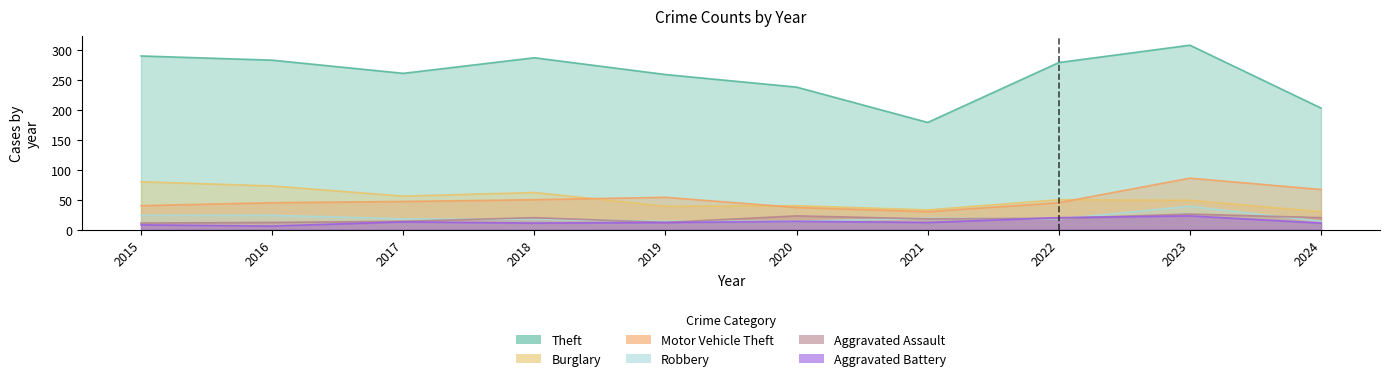

List the series in order of their peak value, highest first.

Theft, Motor Vehicle Theft, Burglary, Robbery, Aggravated Assault, Aggravated Battery